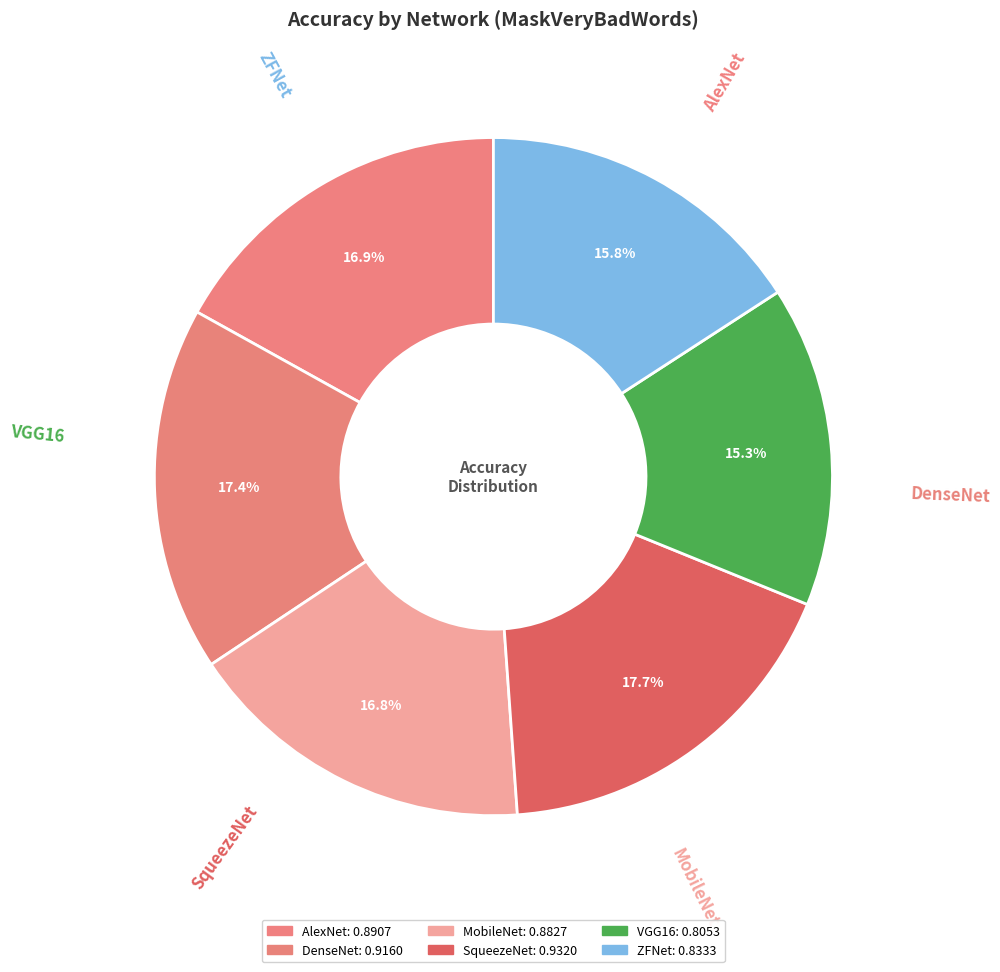

What percentage is the MobileNet slice, to the nearest percent?

17%